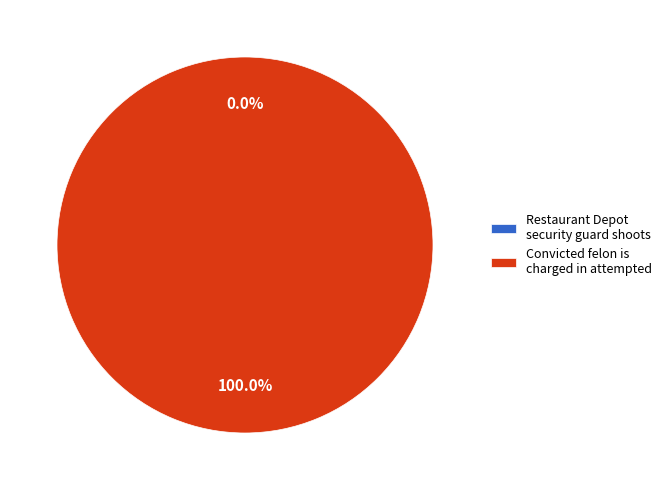

How many segments does this pie chart have?

2